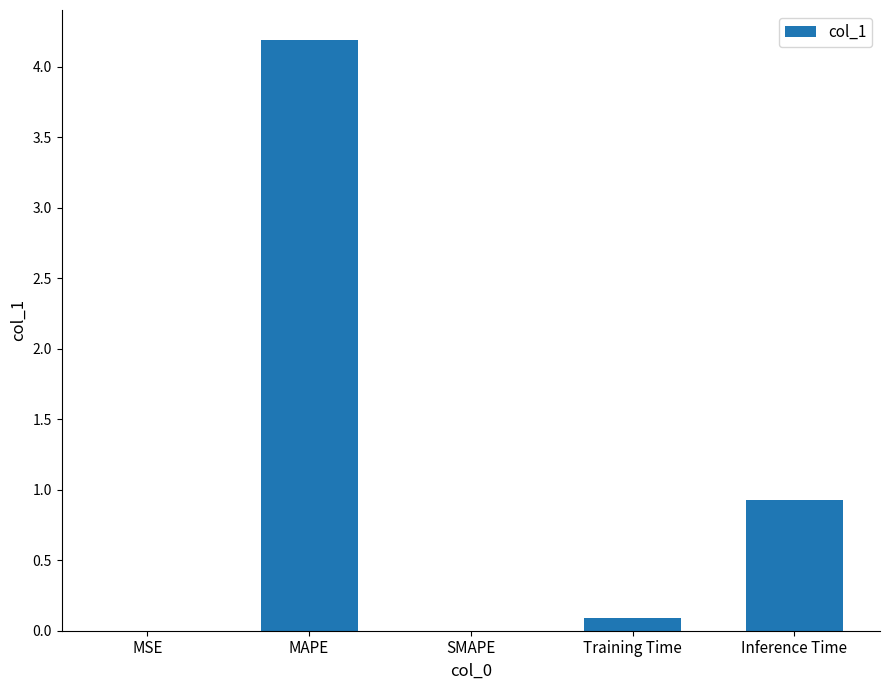

Which label corresponds to the largest value in the chart?

MAPE